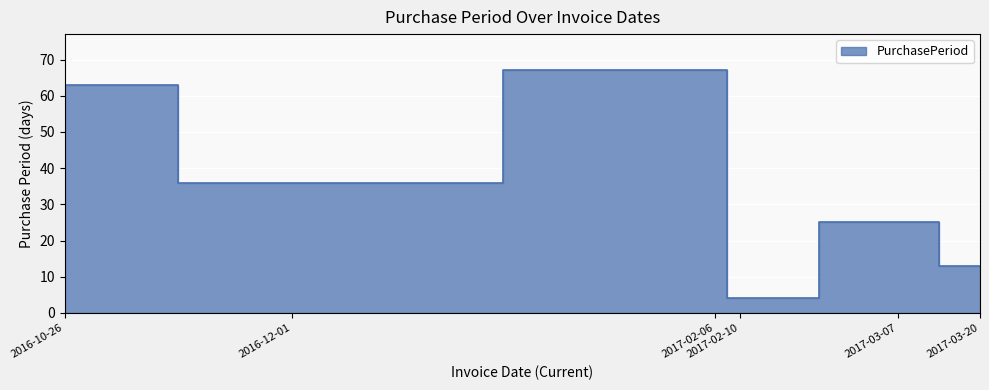

What is the minimum value shown in the chart?

4